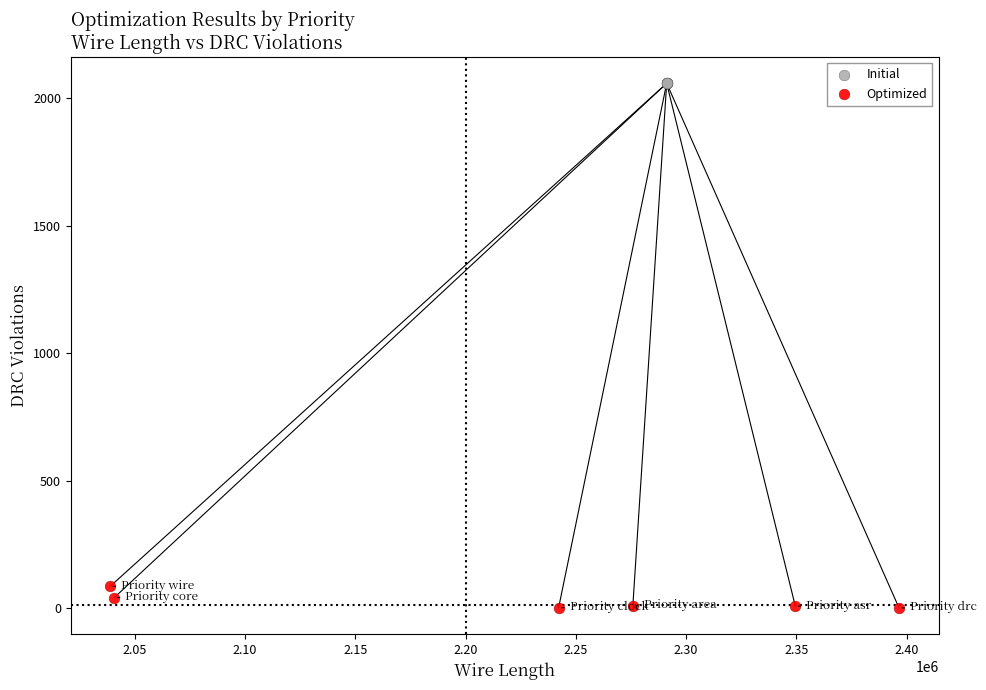

Which series reaches the maximum Y coordinate?

Initial